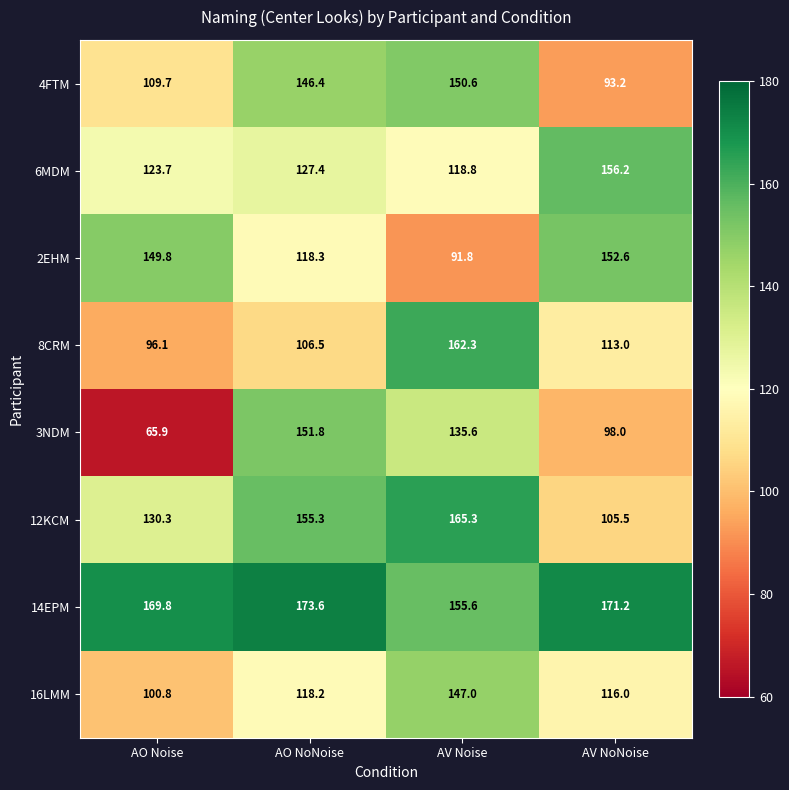

At which category is the sum across all series the highest?

AV Noise